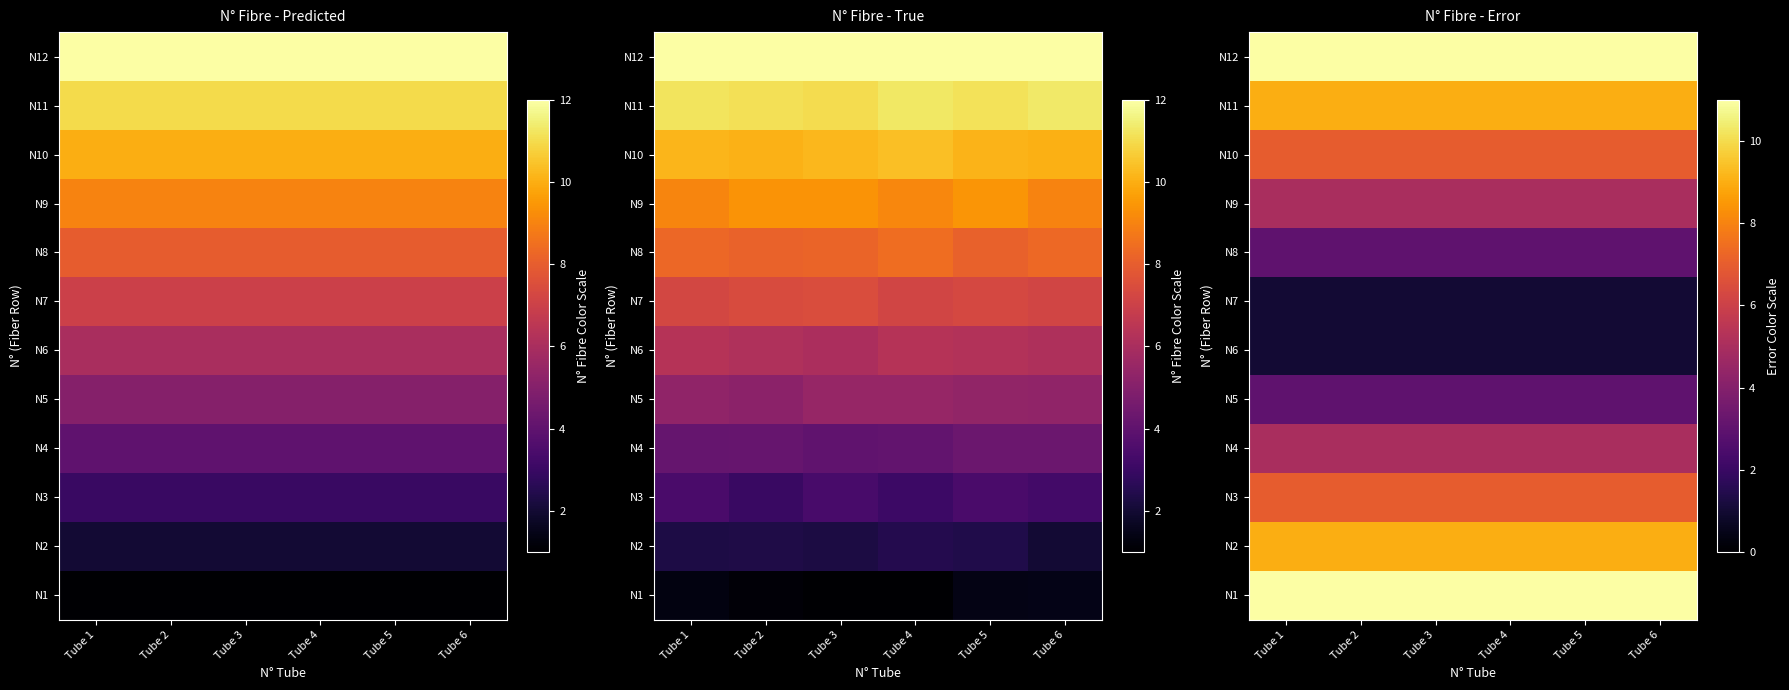

What is the spread (max minus min) of values at Tube 1?

10